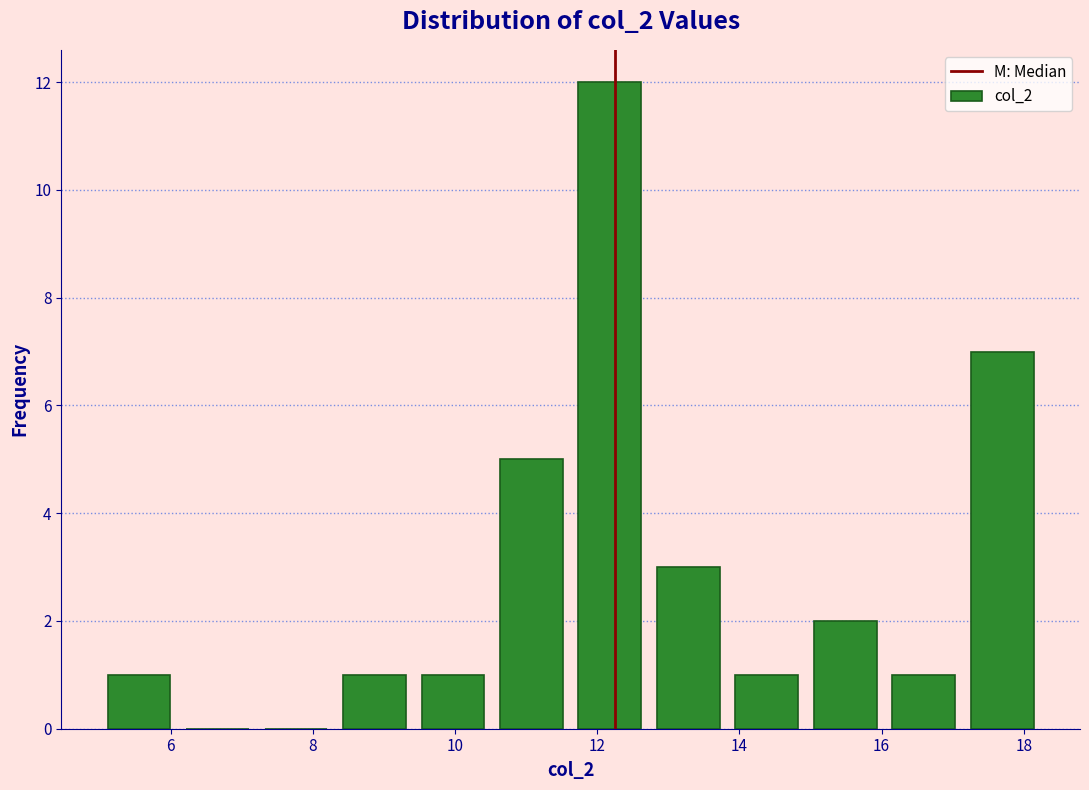

Reading left to right, list every bar in this chart as the range it spans on the x-axis followed by its height. Neither the bar edges nor the heights are printed on the chart, so give them approximately, as read against the axes.

5.0 to 6.2: 1
6.2 to 7.2: 0
7.2 to 8.4: 0
8.4 to 9.4: 1
9.4 to 10.6: 1
10.6 to 11.6: 5
11.6 to 12.8: 12
12.8 to 13.8: 3
13.8 to 15.0: 1
15.0 to 16.0: 2
16.0 to 17.2: 1
17.2 to 18.2: 7